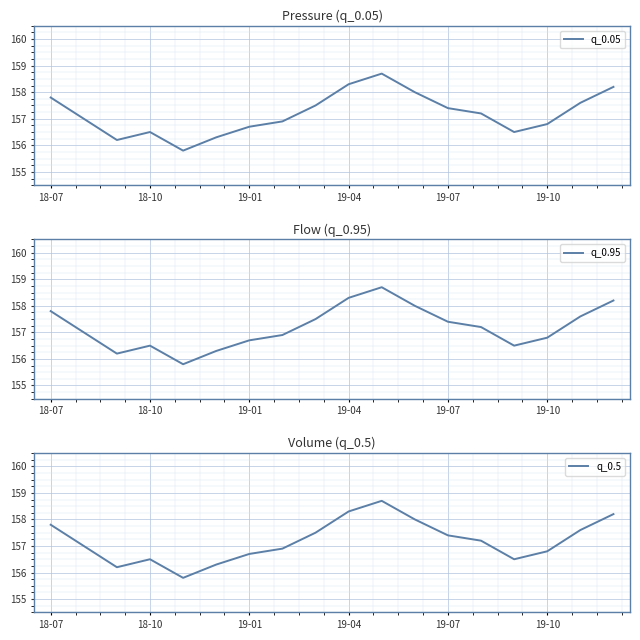

True or false: q_0.95 has a value of 222.9 at 19-04.

False